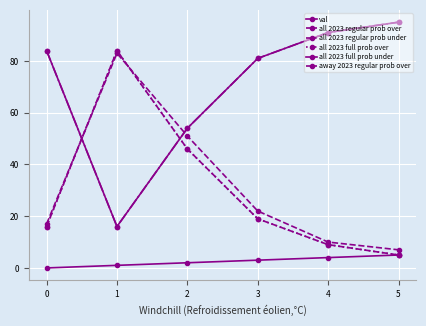

What is the sum of the away 2023 regular prob over values at 4 and 2?

29